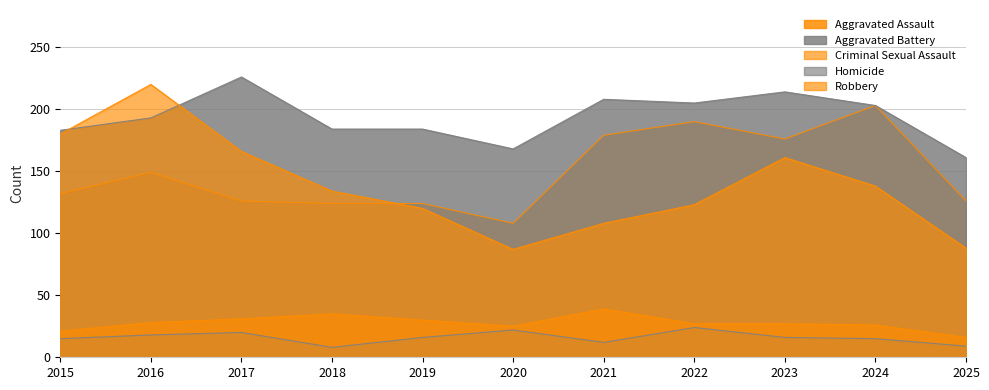

At which label does Aggravated Battery first exceed 193?

2017